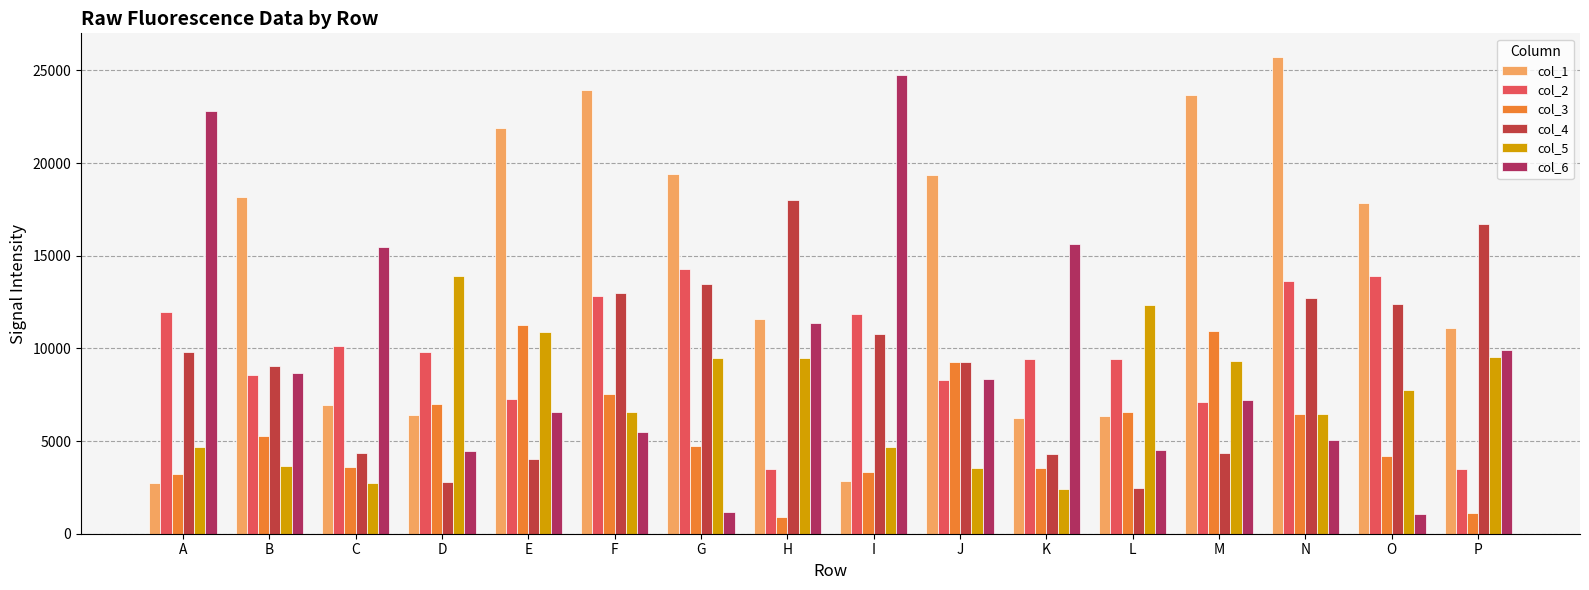

How many values in the col_3 series are below 5261?

8